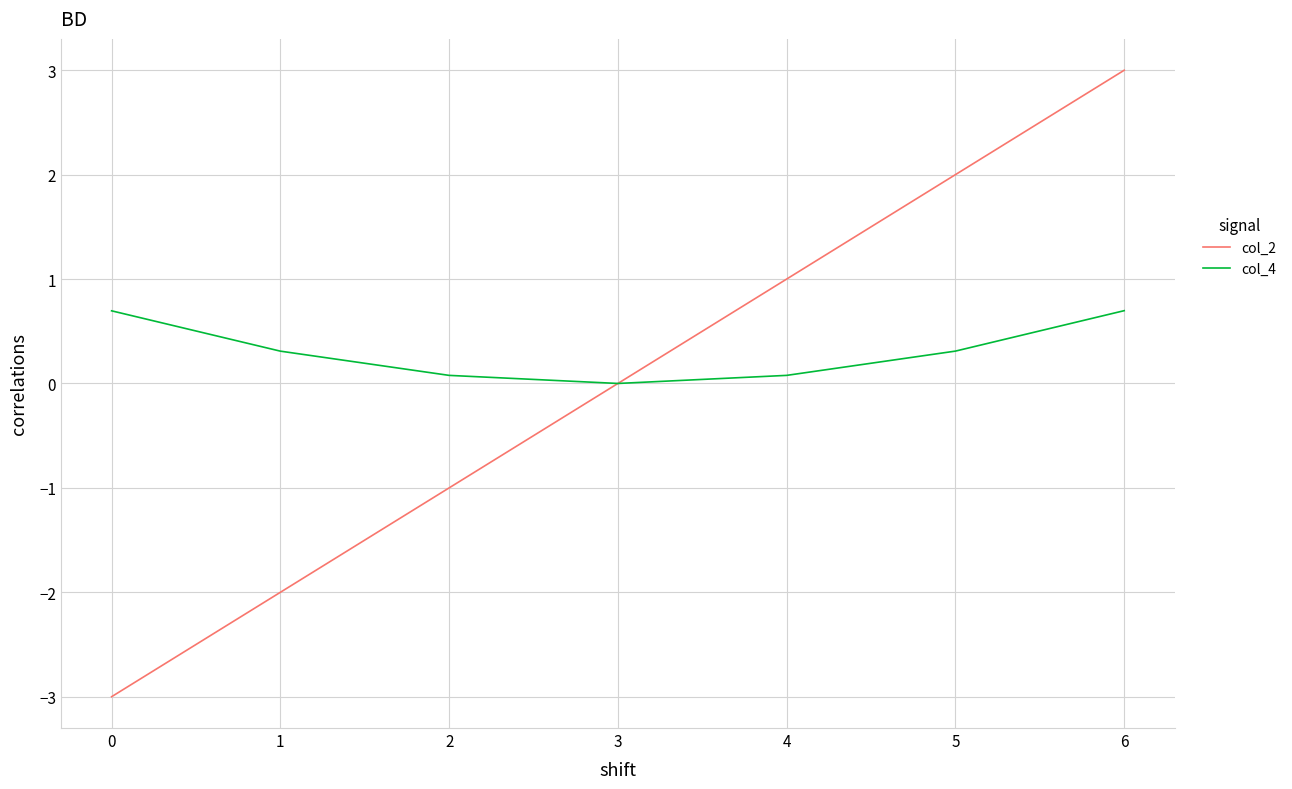

Rank the series by their maximum value, from lowest to highest.

col_4, col_2